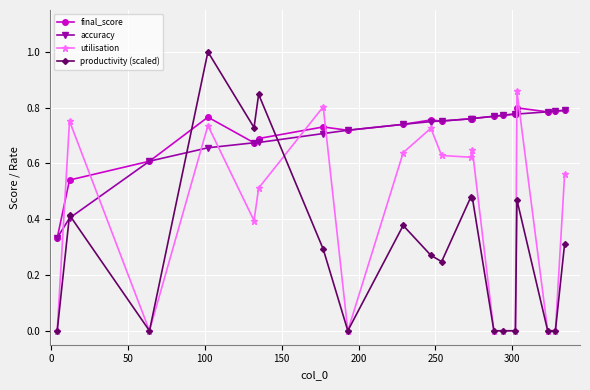

What is the highest value of the productivity (scaled) series?

1.0